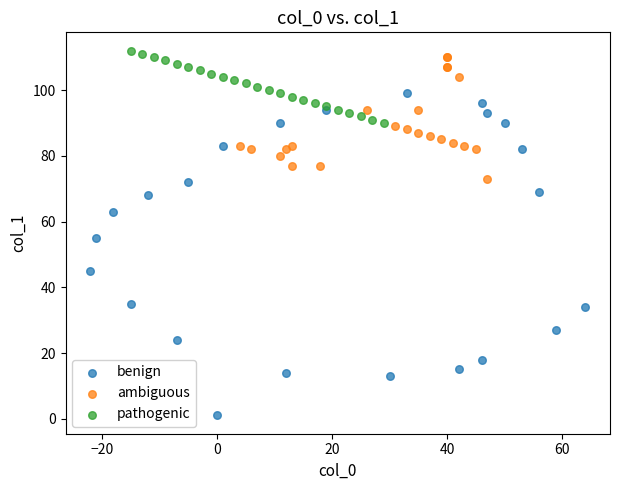

Which series has the largest Y range (max minus min)?

benign